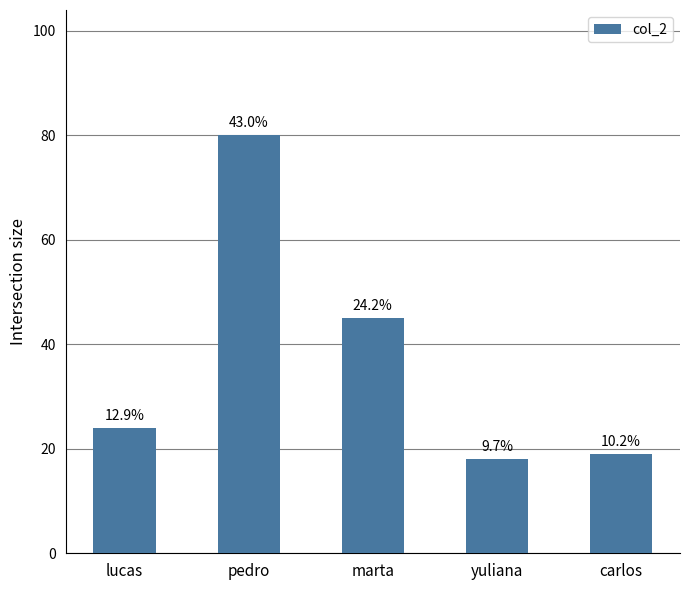

What is the average value?

37